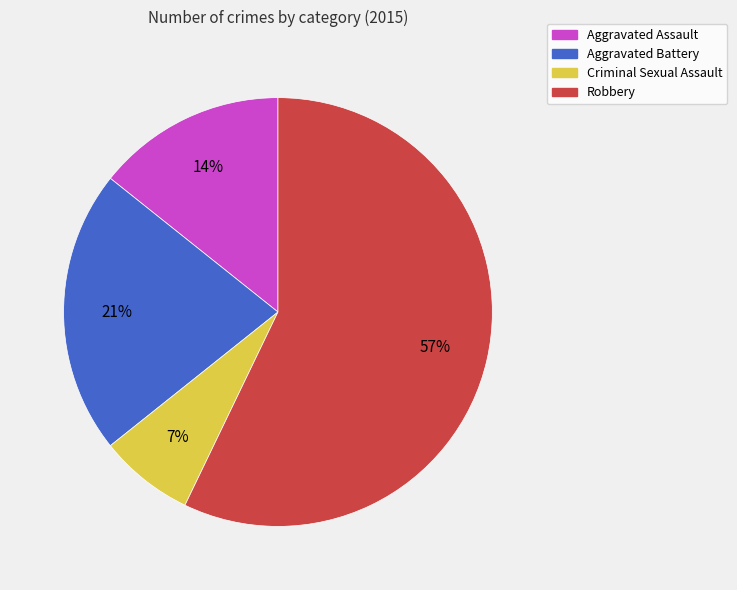

What is the ratio of the value at Aggravated Battery to the value at Robbery?

0.4